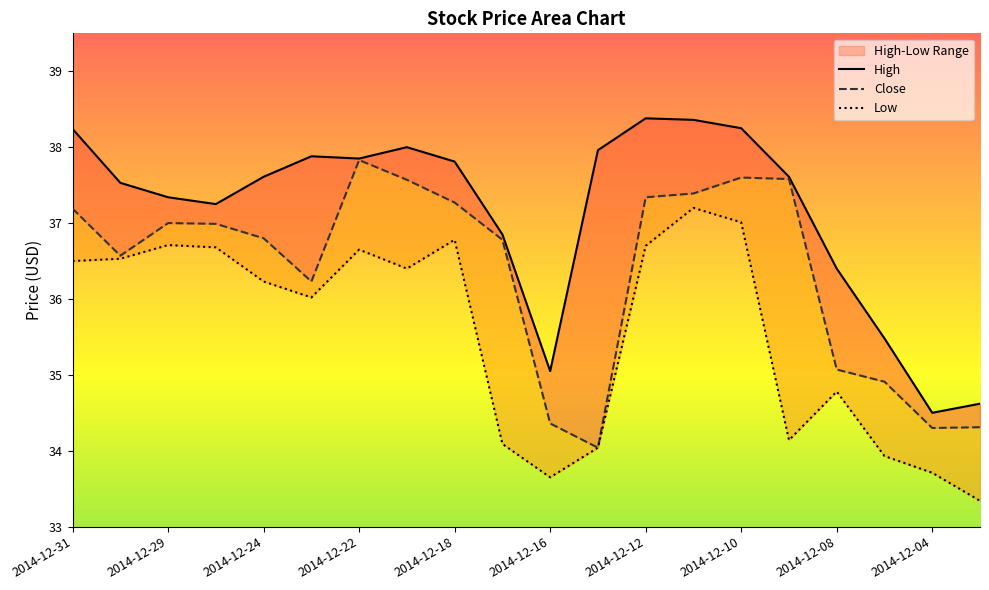

What is the average value of the Close series?

36.4